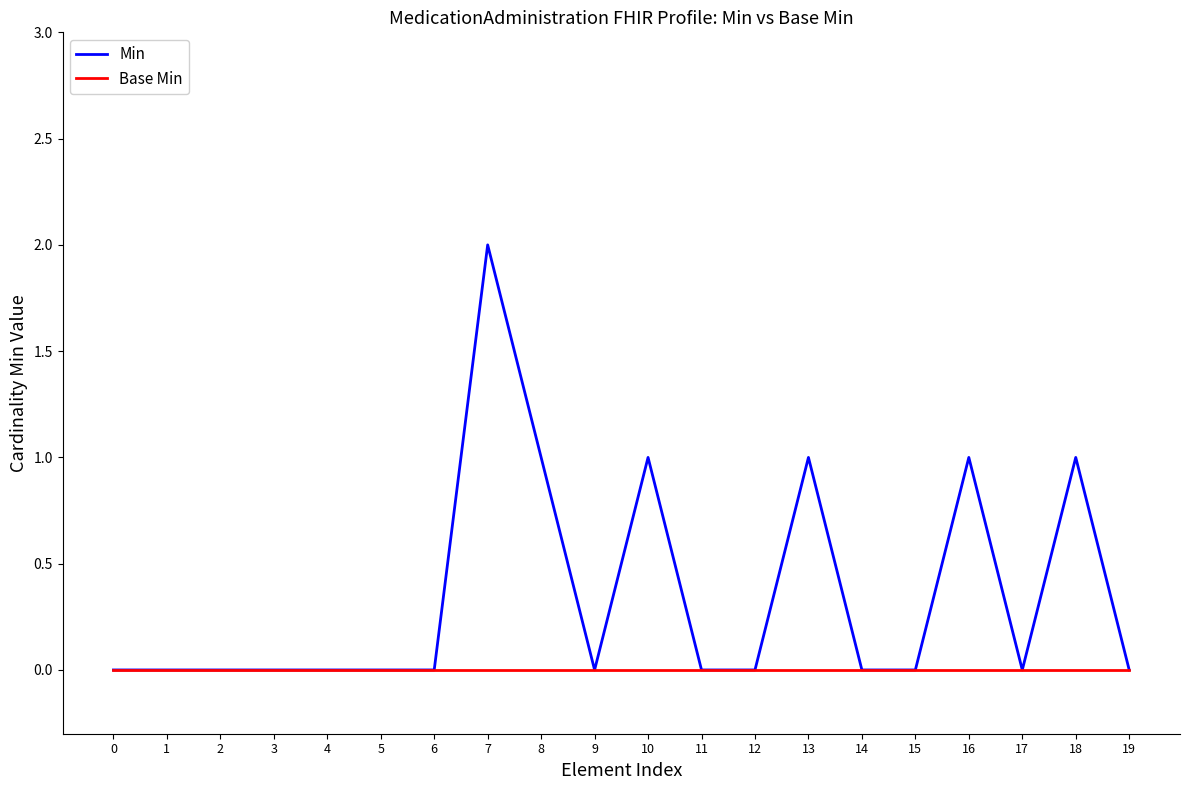

Which series has the largest range (max minus min)?

Min